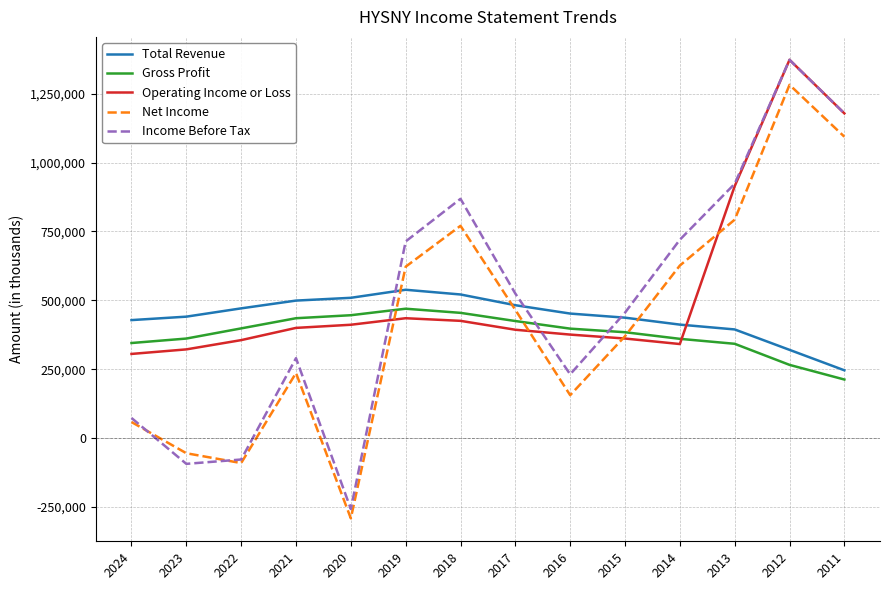

What is the difference between the maximum and minimum values in the Total Revenue series?

292300